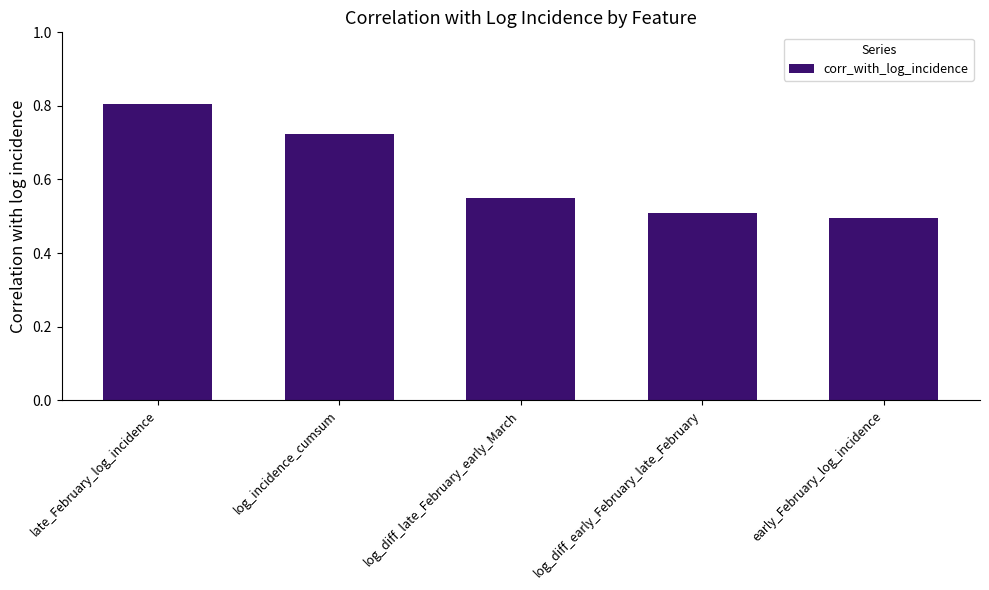

What is the average value?

0.6